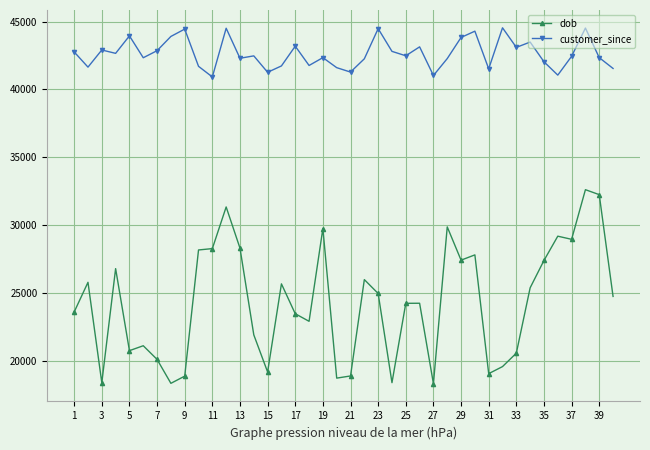

At how many categories does at least one series exceed 26111?

40